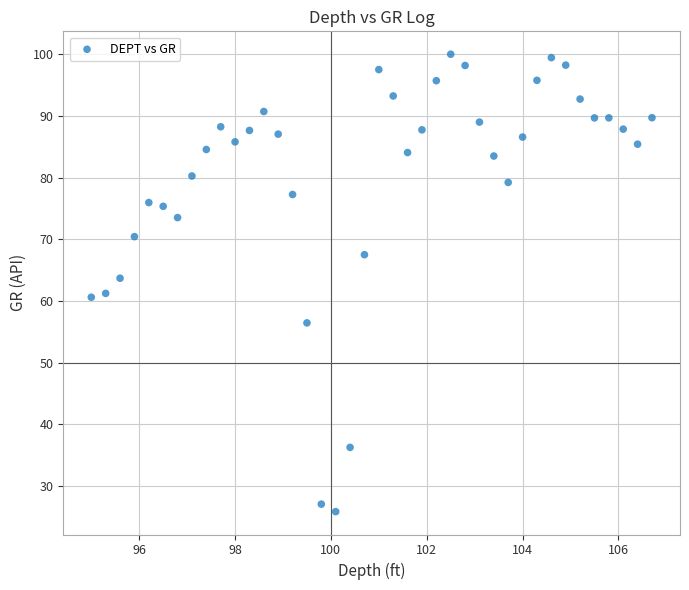

What is the range of Y values (max minus min)?

74.1